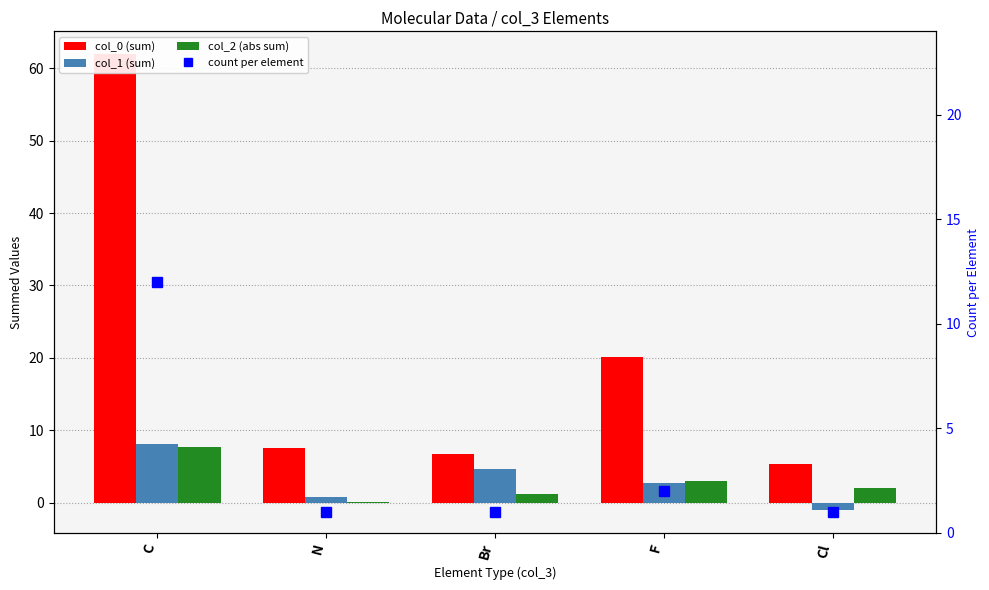

What is the value of the col_2 (abs sum) bar at the 1st from the left?

7.7